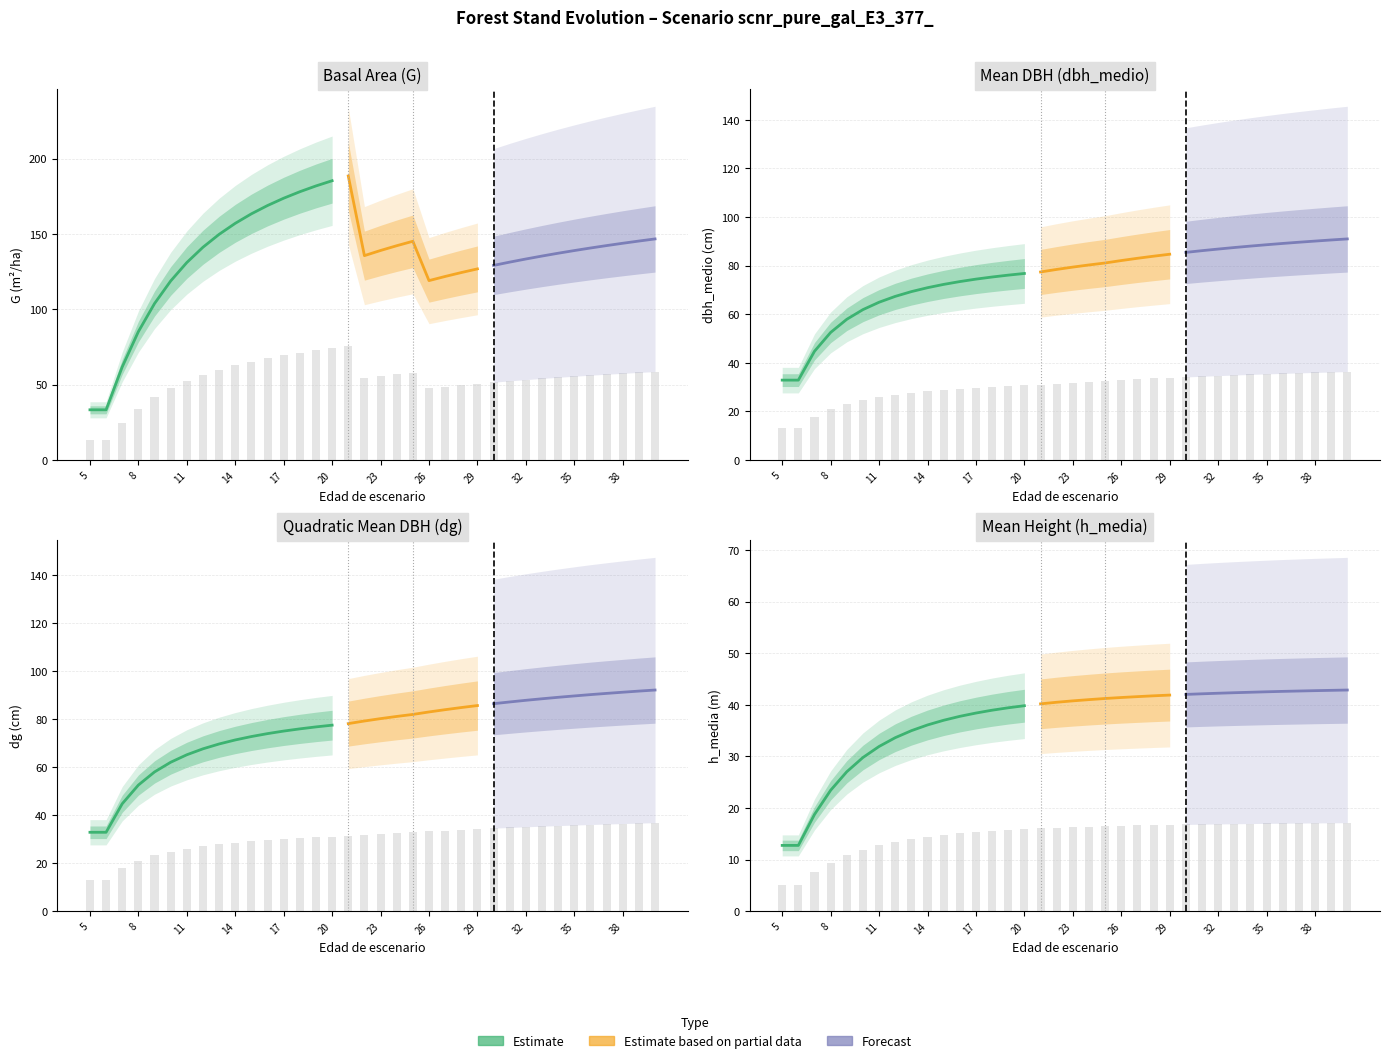

How many bars are there in each group?

4